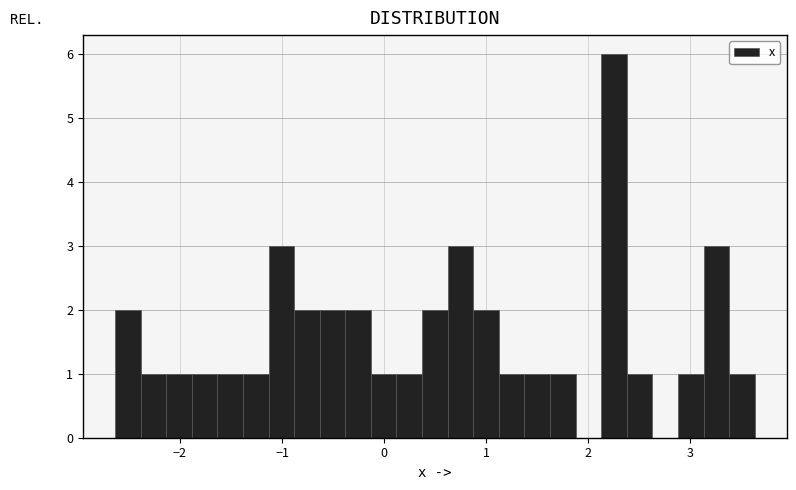

Read against the x-axis, roughly where is the centre of the tallest bar?

2.3